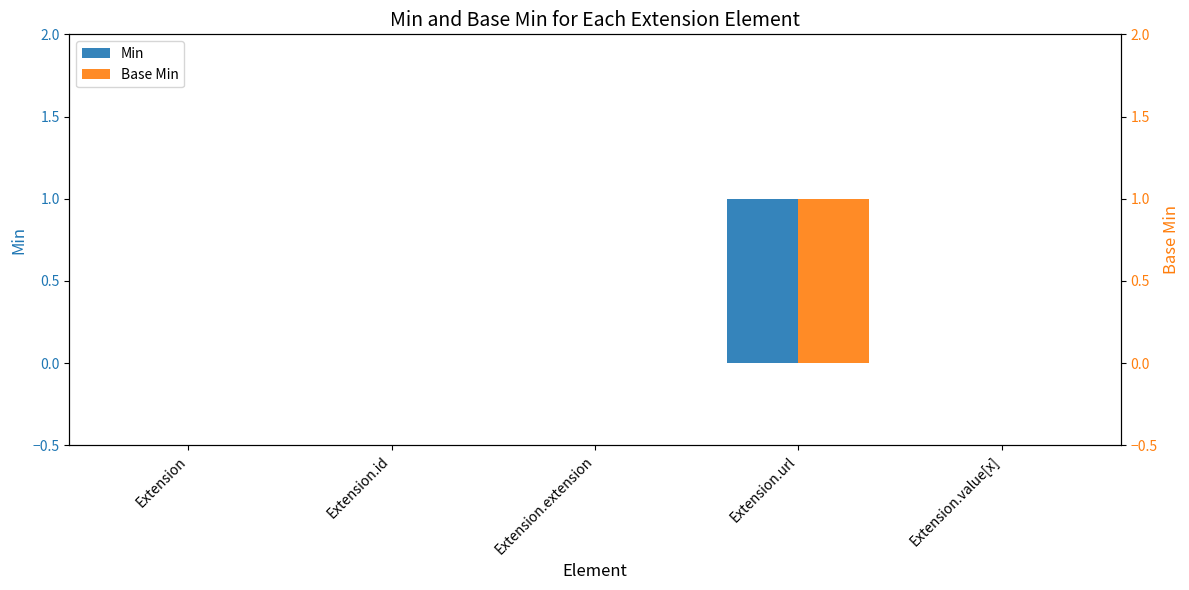

What is the value of the Base Min bar at the 4th from the left?

1